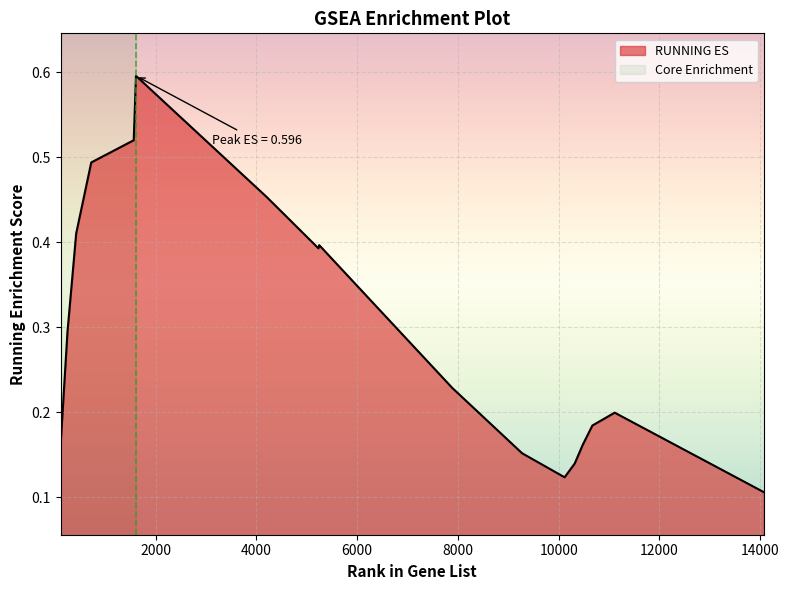

Between 251 and 10668, which is larger?

251